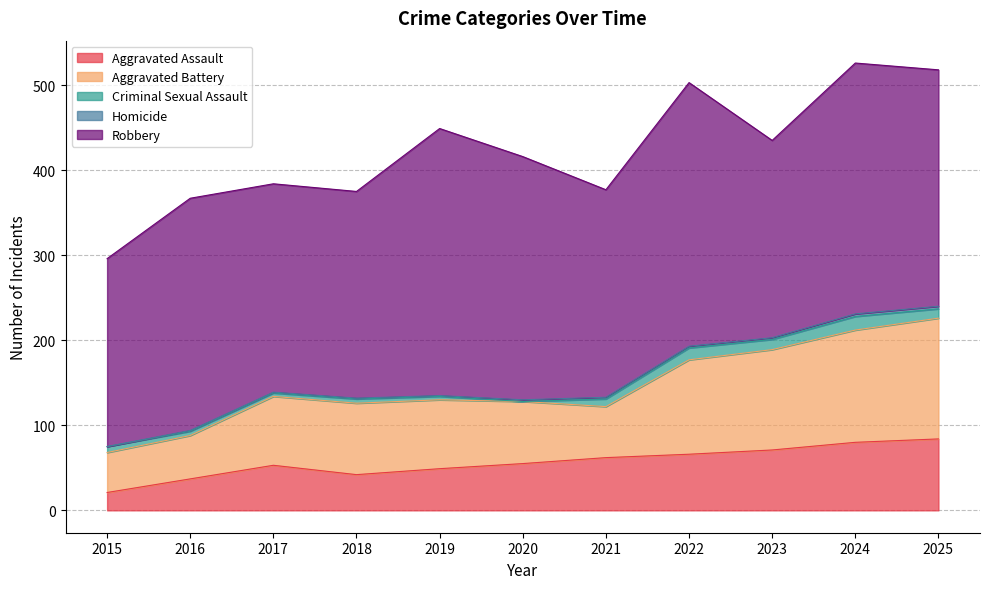

At how many categories does at least one series exceed 74?

11